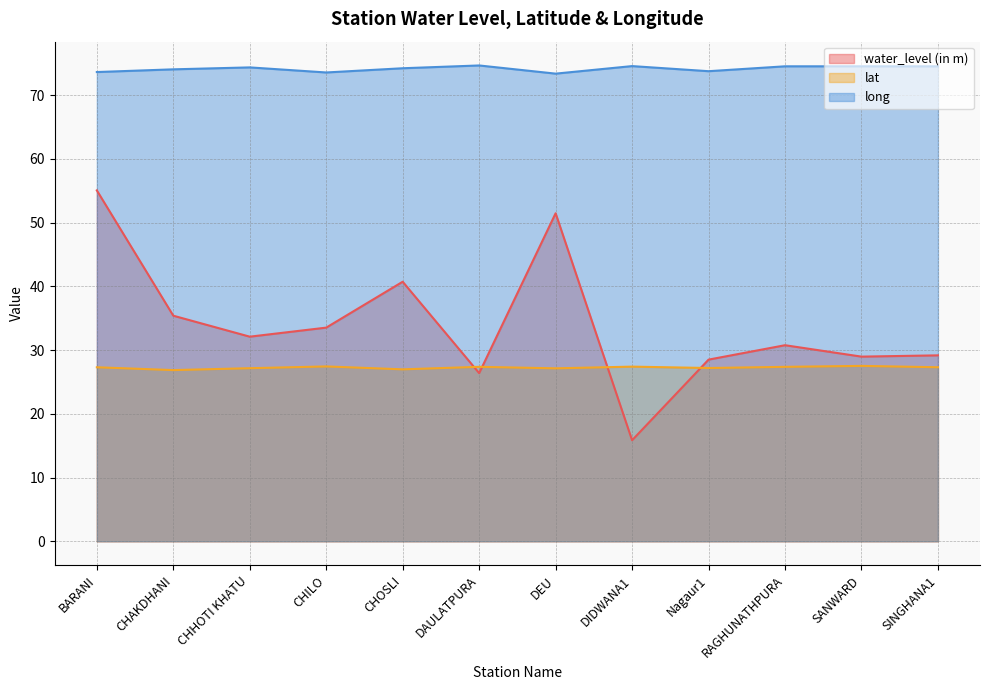

What is the difference between the long values at DIDWANA1 and CHHOTI KHATU?

0.2